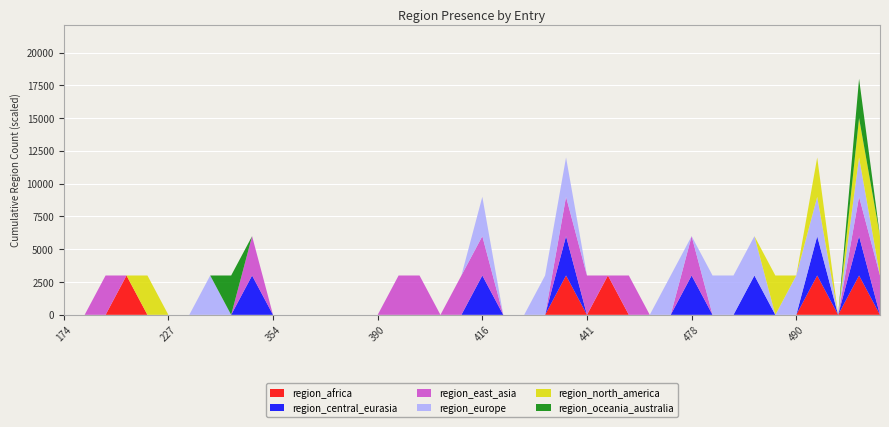

Reading left to right, transcribe all the data shown in this chart.

region_africa: 174=0	190=0	200=0	211=1	222=0	227=0	230=0	263=0	284=0	294=0	354=0	358=0	381=0	383=0	389=0	390=0	392=0	395=0	400=0	415=0	416=0	419=0	420=0	422=0	424=1	441=0	442=1	472=0	476=0	477=0	478=0	483=0	484=0	485=0	486=0	490=0	492=1	520=0	525=1	526=0
region_central_eurasia: 174=0	190=0	200=0	211=0	222=0	227=0	230=0	263=0	284=0	294=1	354=0	358=0	381=0	383=0	389=0	390=0	392=0	395=0	400=0	415=0	416=1	419=0	420=0	422=0	424=1	441=0	442=0	472=0	476=0	477=0	478=1	483=0	484=0	485=1	486=0	490=0	492=1	520=0	525=1	526=0
region_east_asia: 174=0	190=0	200=1	211=0	222=0	227=0	230=0	263=0	284=0	294=1	354=0	358=0	381=0	383=0	389=0	390=0	392=1	395=1	400=0	415=1	416=1	419=0	420=0	422=0	424=1	441=1	442=0	472=1	476=0	477=0	478=1	483=0	484=0	485=0	486=0	490=0	492=0	520=0	525=1	526=1
region_europe: 174=0	190=0	200=0	211=0	222=0	227=0	230=0	263=1	284=0	294=0	354=0	358=0	381=0	383=0	389=0	390=0	392=0	395=0	400=0	415=0	416=1	419=0	420=0	422=1	424=1	441=0	442=0	472=0	476=0	477=1	478=0	483=1	484=1	485=1	486=0	490=1	492=1	520=0	525=1	526=0
region_north_america: 174=0	190=0	200=0	211=0	222=1	227=0	230=0	263=0	284=0	294=0	354=0	358=0	381=0	383=0	389=0	390=0	392=0	395=0	400=0	415=0	416=0	419=0	420=0	422=0	424=0	441=0	442=0	472=0	476=0	477=0	478=0	483=0	484=0	485=0	486=1	490=0	492=1	520=0	525=1	526=1
region_oceania_australia: 174=0	190=0	200=0	211=0	222=0	227=0	230=0	263=0	284=1	294=0	354=0	358=0	381=0	383=0	389=0	390=0	392=0	395=0	400=0	415=0	416=0	419=0	420=0	422=0	424=0	441=0	442=0	472=0	476=0	477=0	478=0	483=0	484=0	485=0	486=0	490=0	492=0	520=0	525=1	526=0